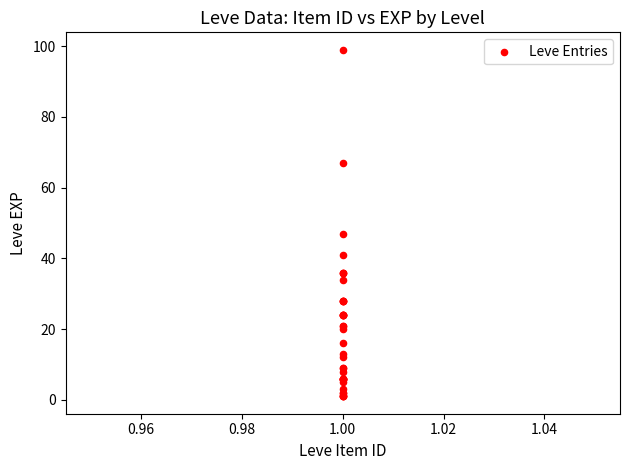

What Y value in the scatter plot is closest to 50?

47